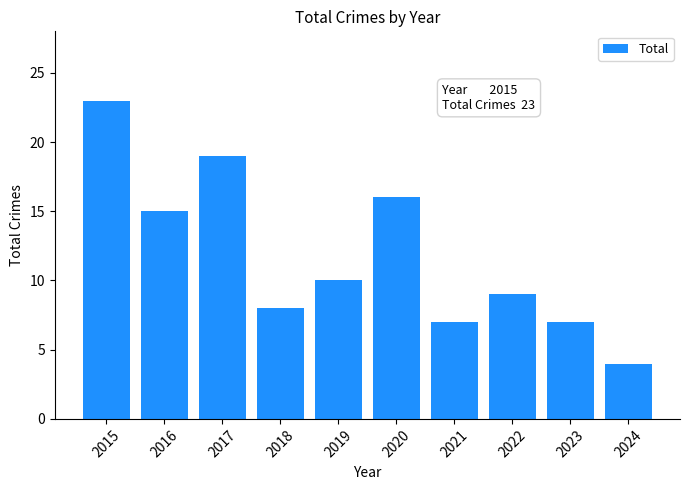

Reading right to left, extract all data points from this chart.

4	7	9	7	16	10	8	19	15	23